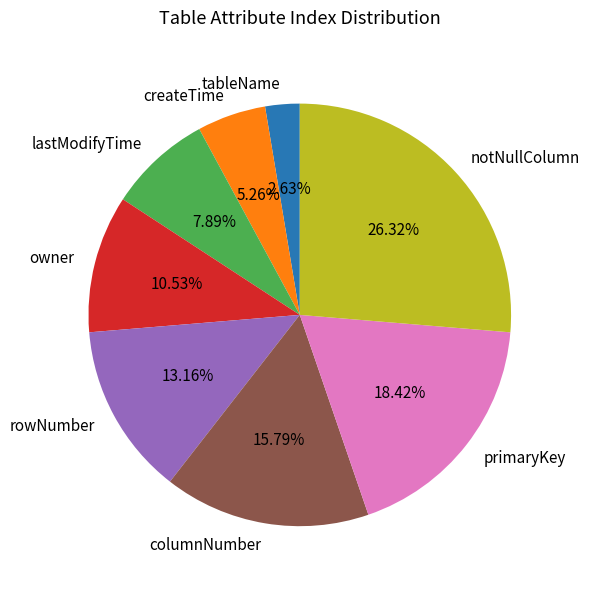

True or false: lastModifyTime accounts for 8% of the total.

True